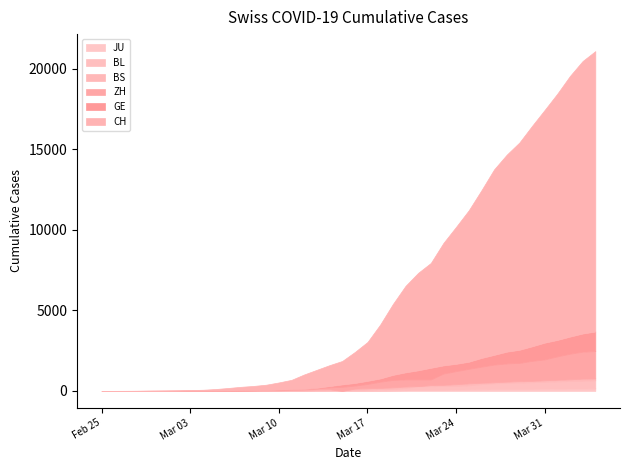

What is the difference between the maximum and second lowest values in the GE series?

3682